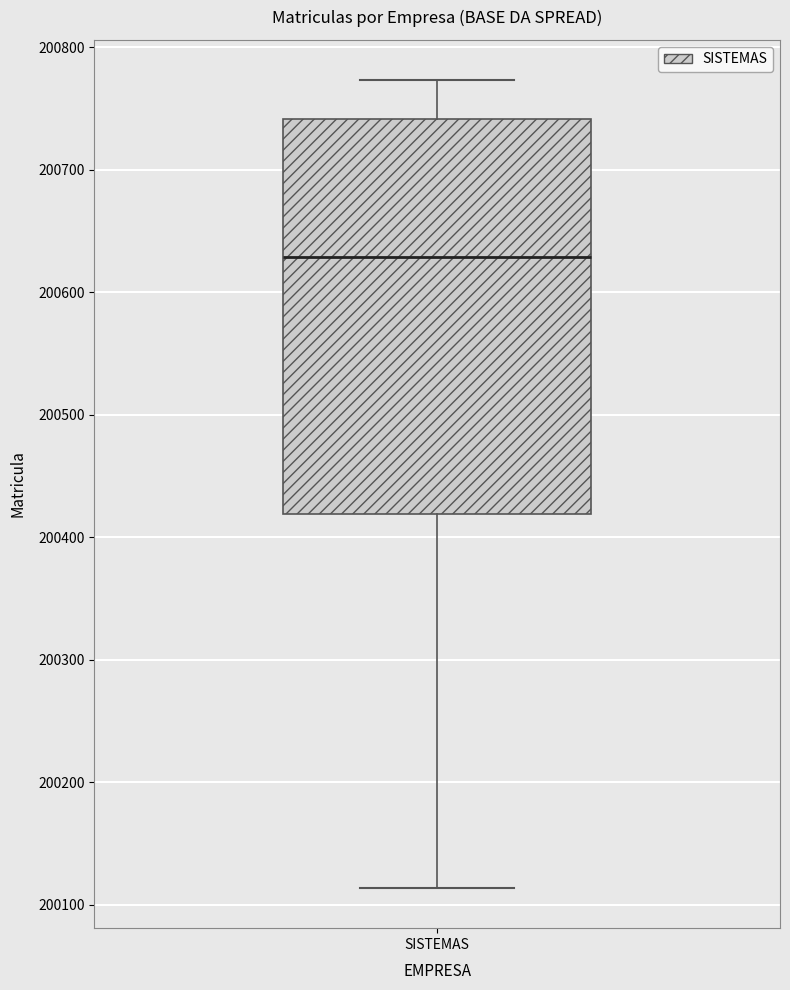

Where does the upper whisker of the box for SISTEMAS end on the y-axis? The values are not printed on the chart, so give them approximately, as read against the axis.

200770